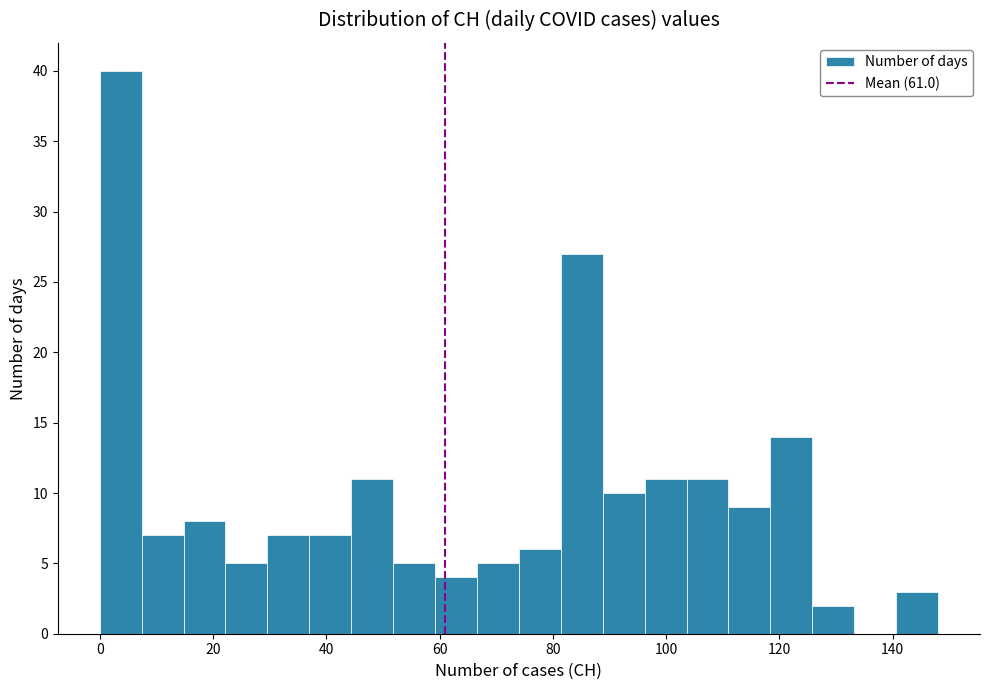

Around what value on the x-axis is the tallest bar? Give the approximate position of its centre, as read against the axis.

4